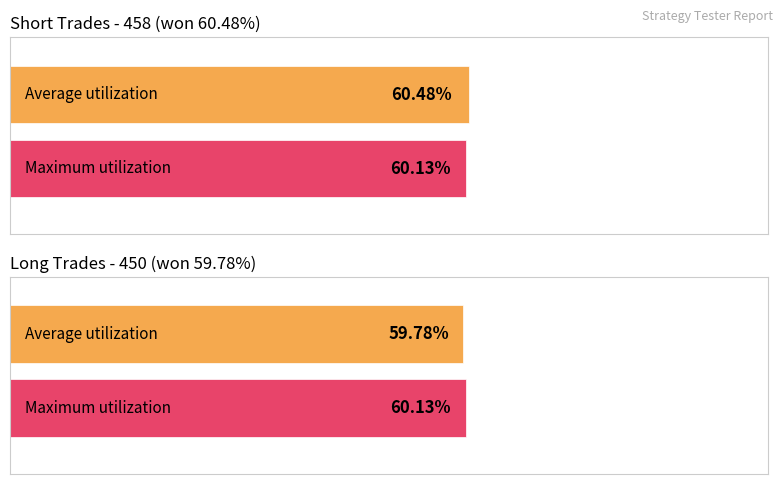

What is the average value of the Maximum utilization series?

60.1